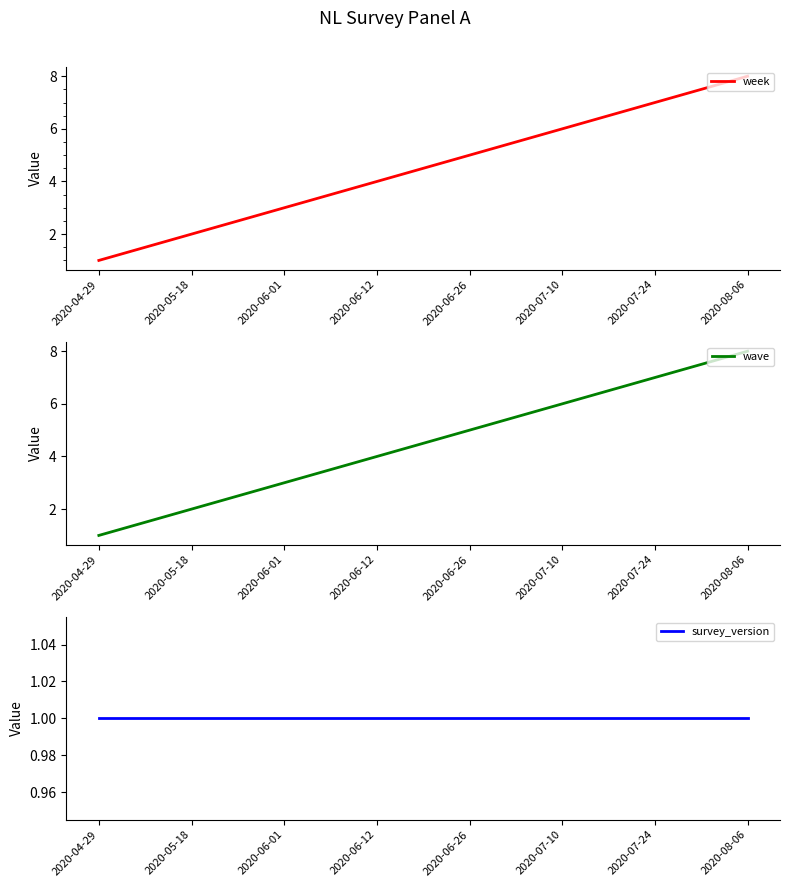

How many series are shown in this chart?

3